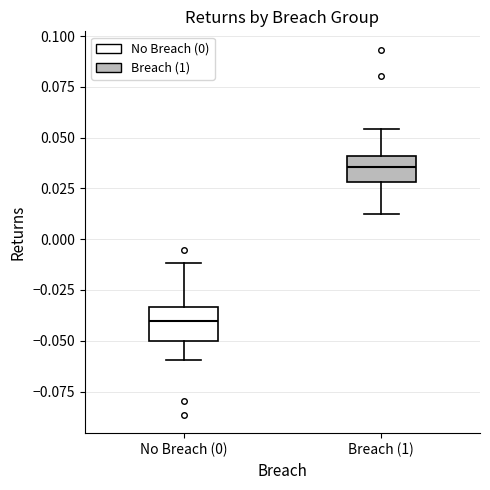

Where does the median line of the box for Breach (1) sit on the y-axis? The values are not printed on the chart, so give them approximately, as read against the axis.

0.035